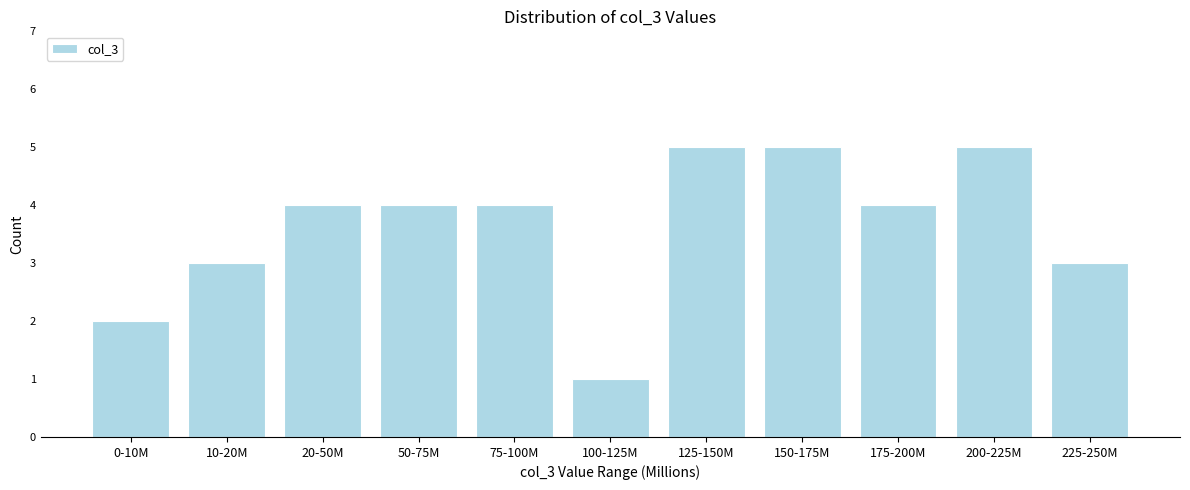

Reading left to right, extract all data points from this chart.

2	3	4	4	4	1	5	5	4	5	3